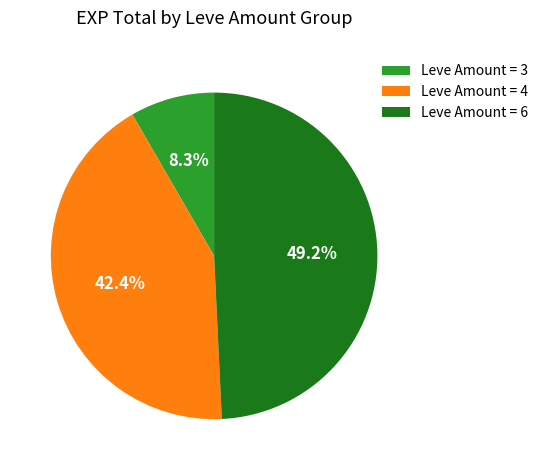

Is there any slice that represents more than half of the pie?

No